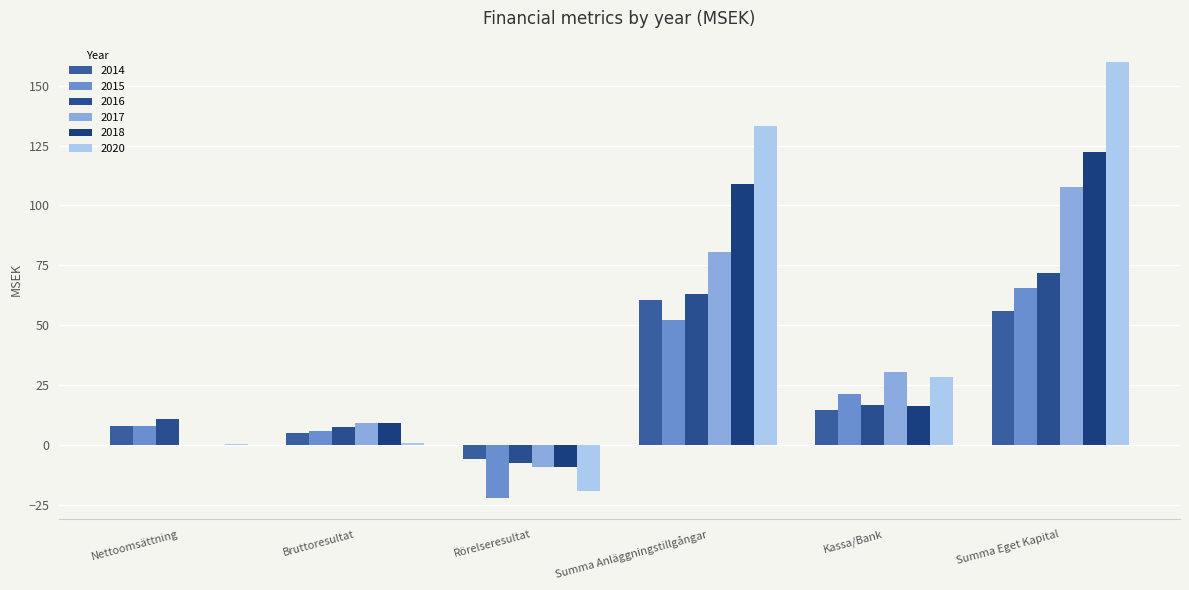

Which series has the widest spread of values?

2020